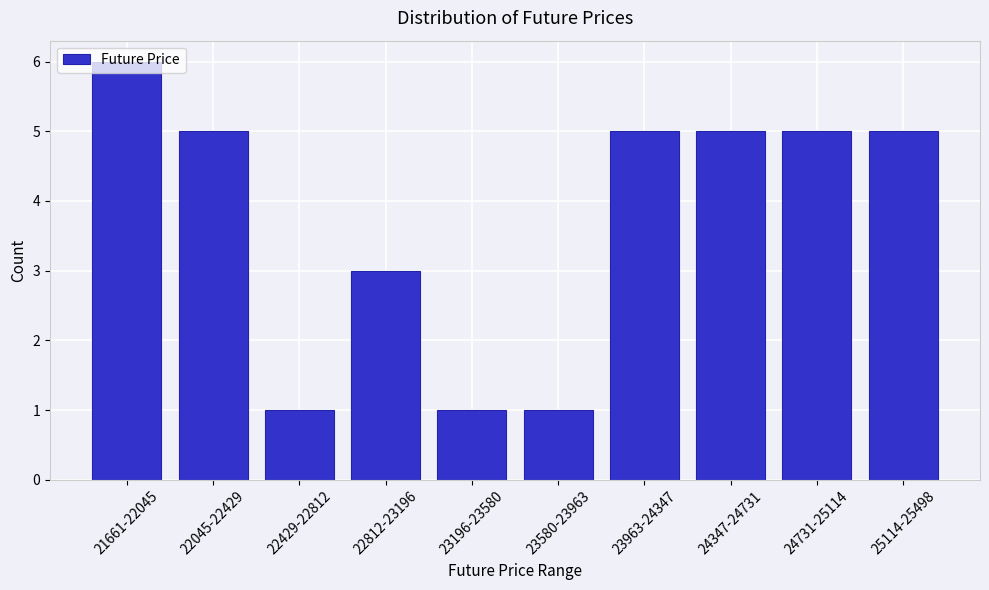

What is the label of the 3rd bar from the left?

22429-22812